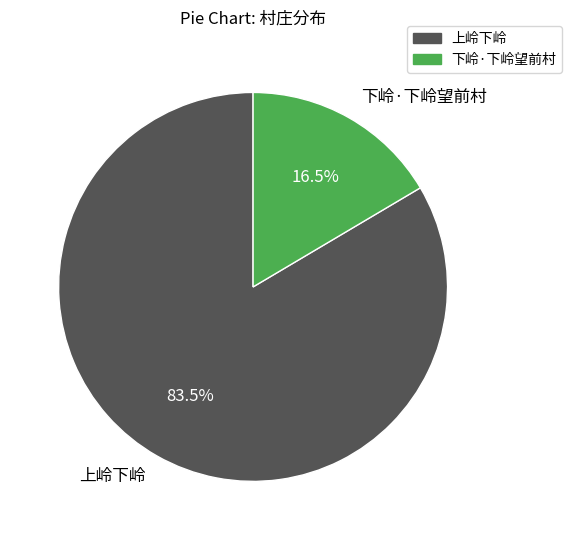

What percentage is NOT represented by 上岭下岭?

16.5%